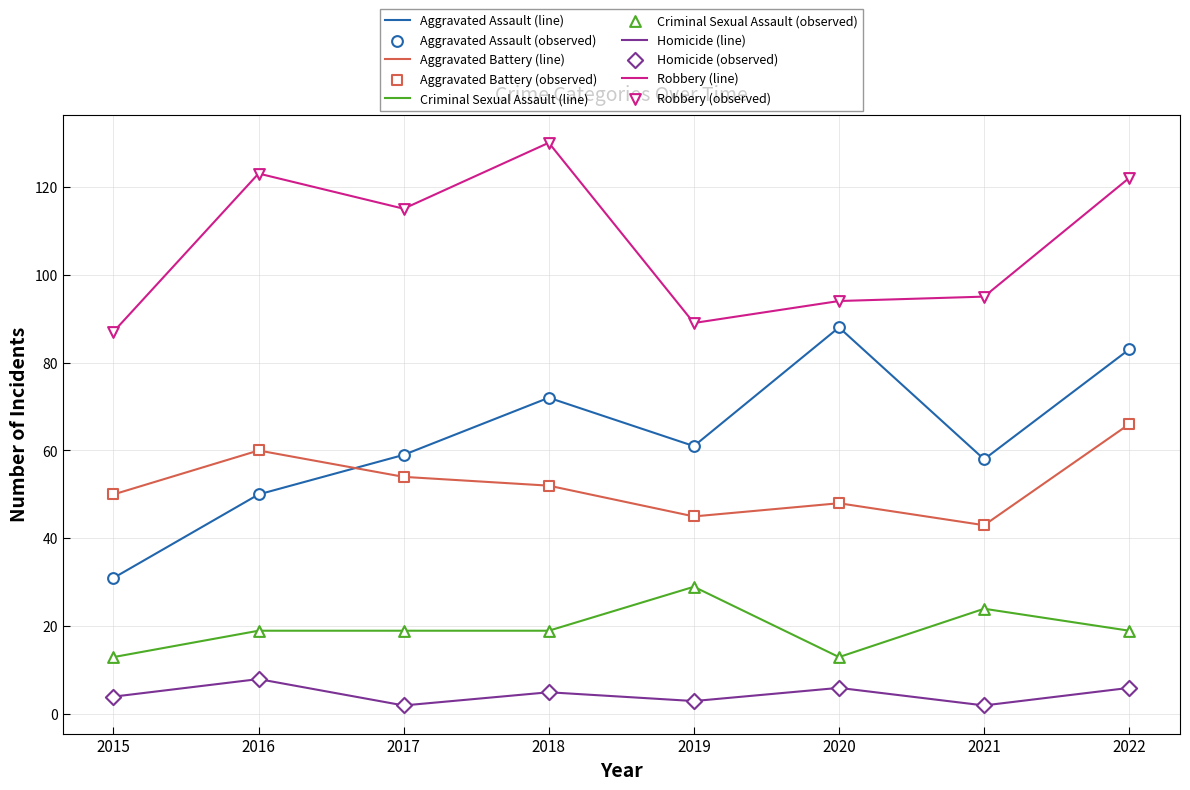

At which category is the sum across all series the highest?

2022